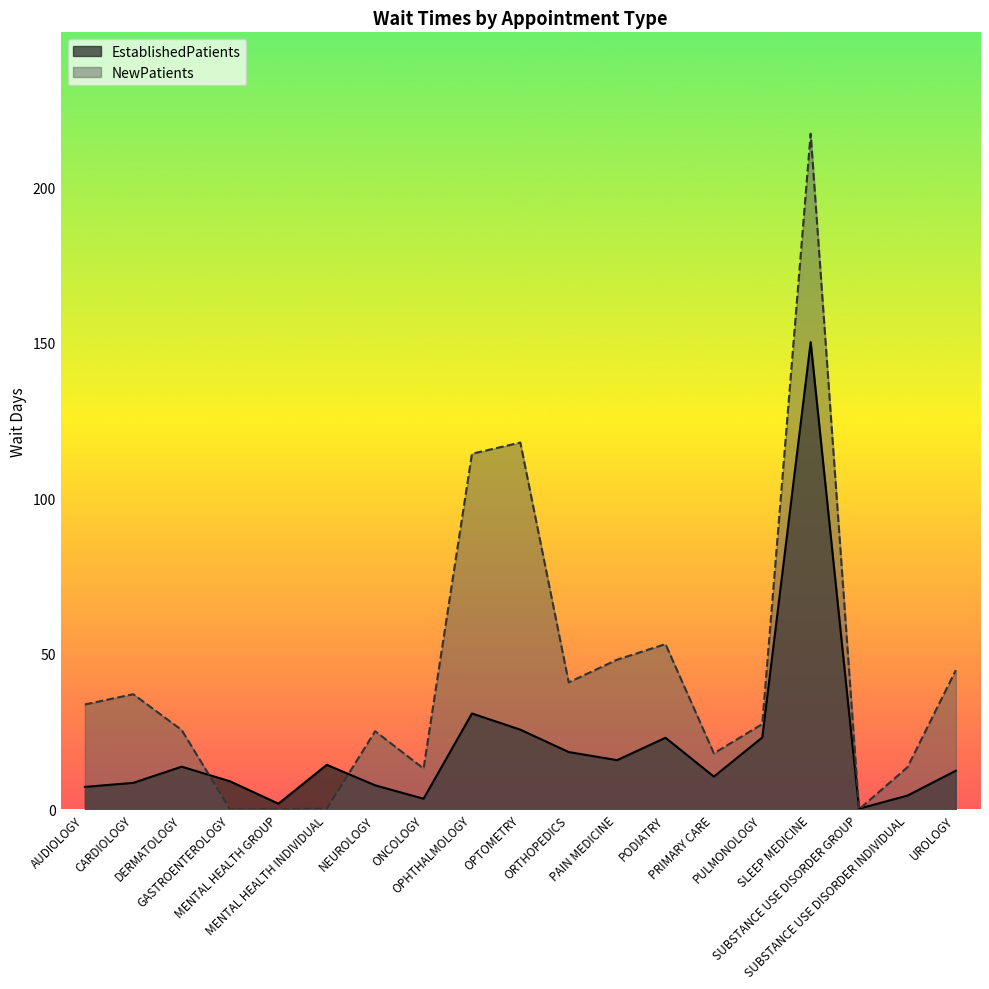

True or false: NewPatients has a value of 217.2 at SLEEP MEDICINE.

True